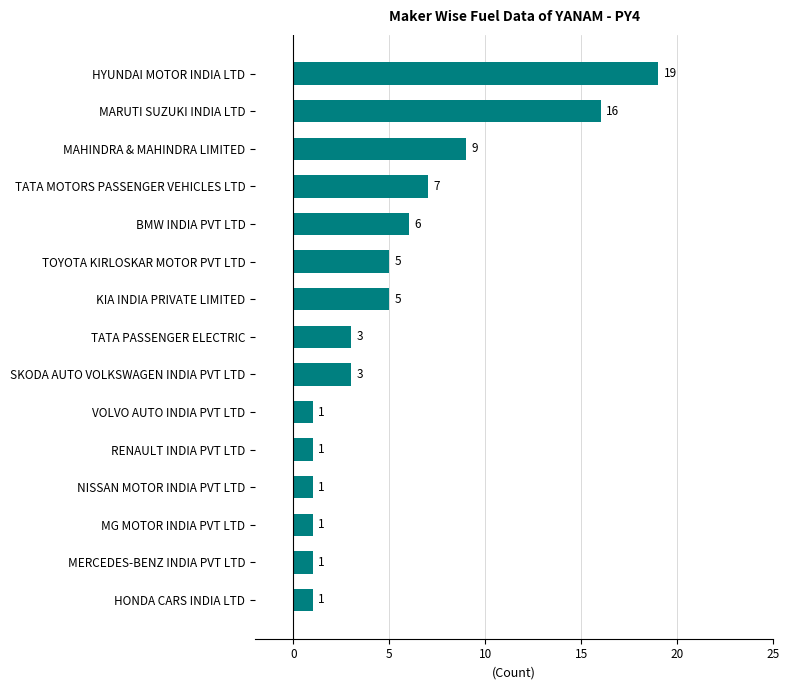

What is the maximum value shown in the chart?

19